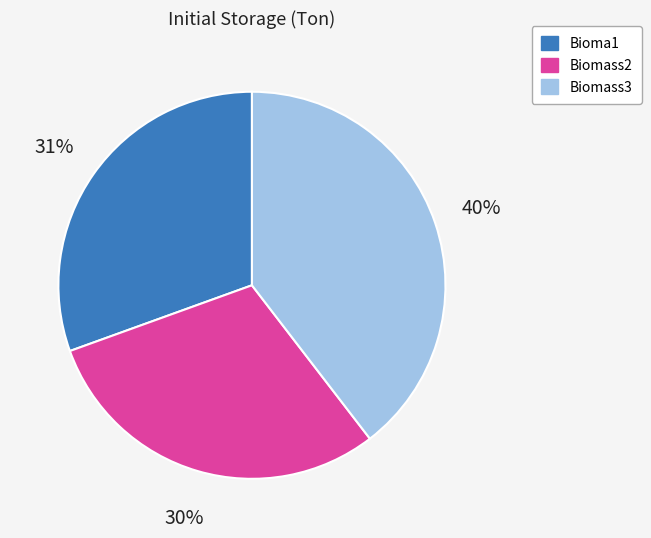

Is it true that Biomass2 is 23% of the pie?

False